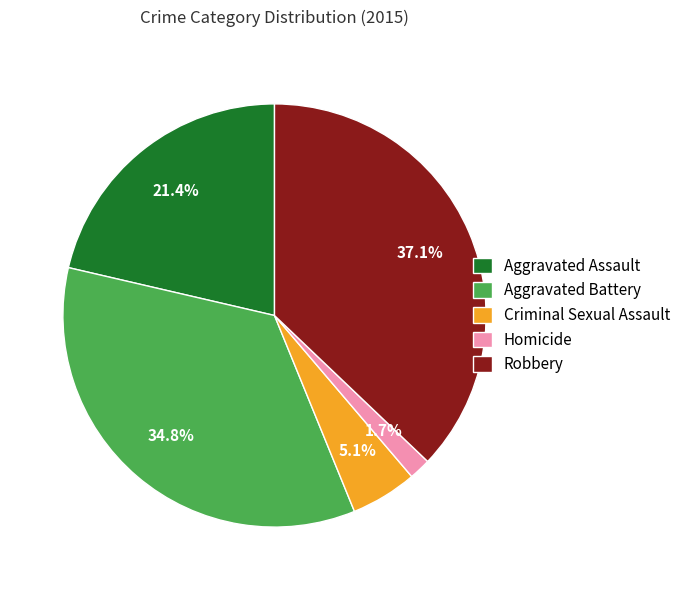

How many slices are in this pie chart?

5